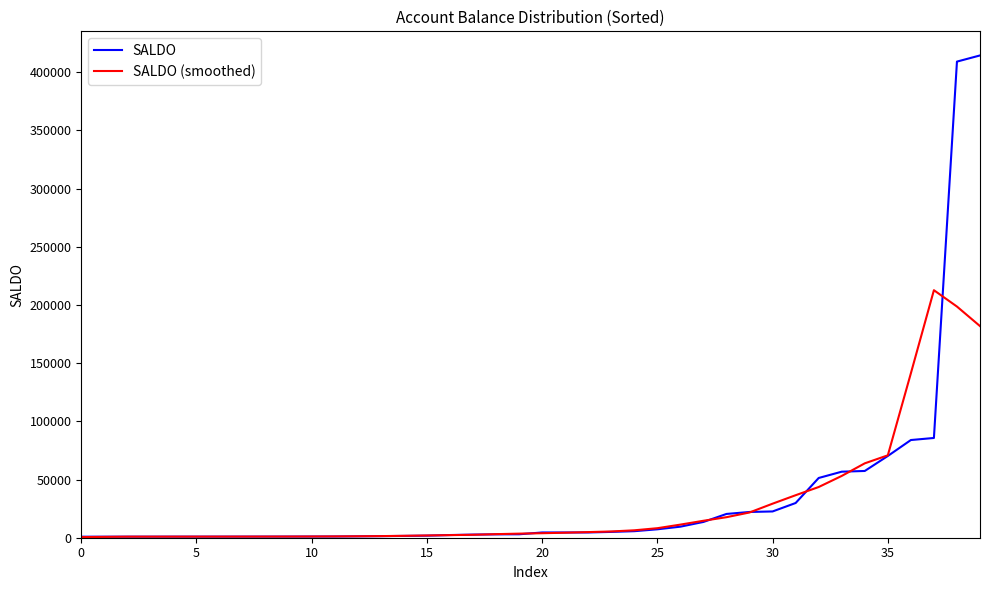

What is the highest value of the SALDO (smoothed) series?

212672.1